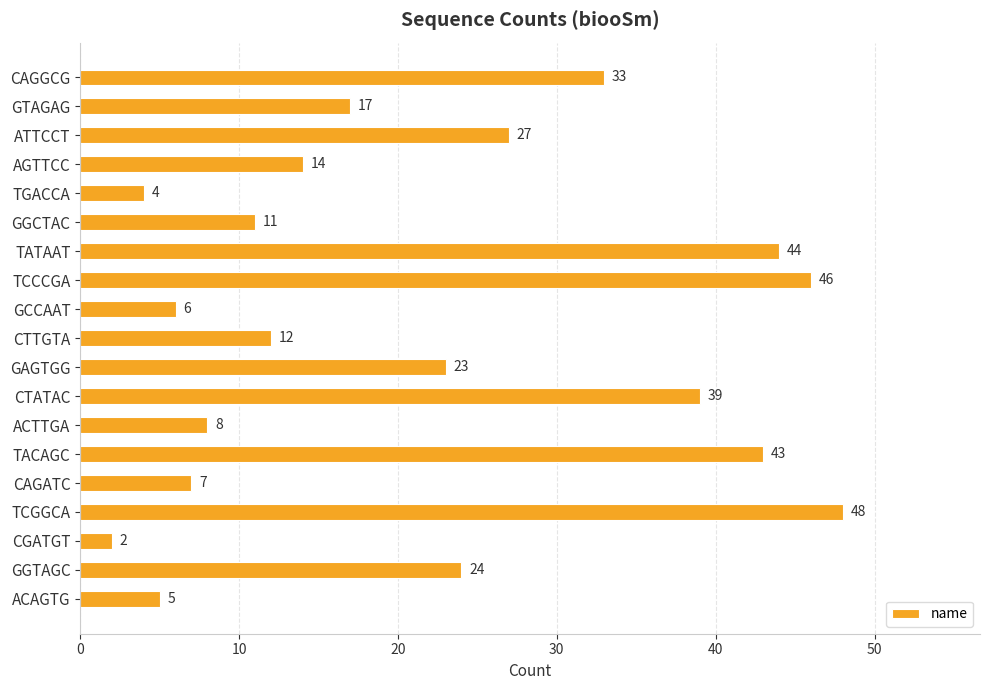

What is the average value?

22